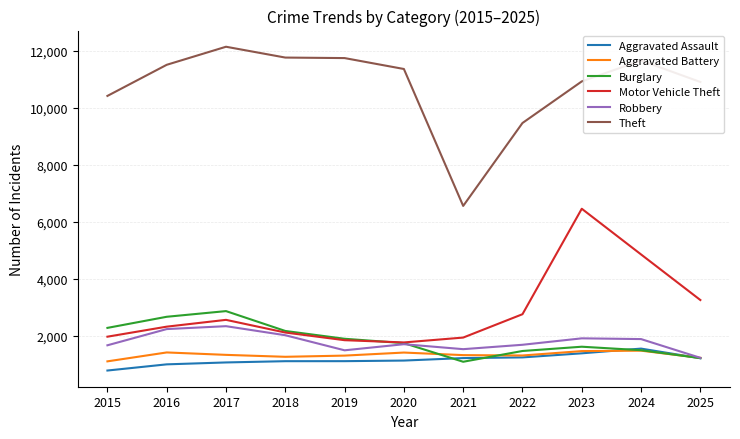

What is the difference between the second highest and second lowest values in the Theft series?

2297